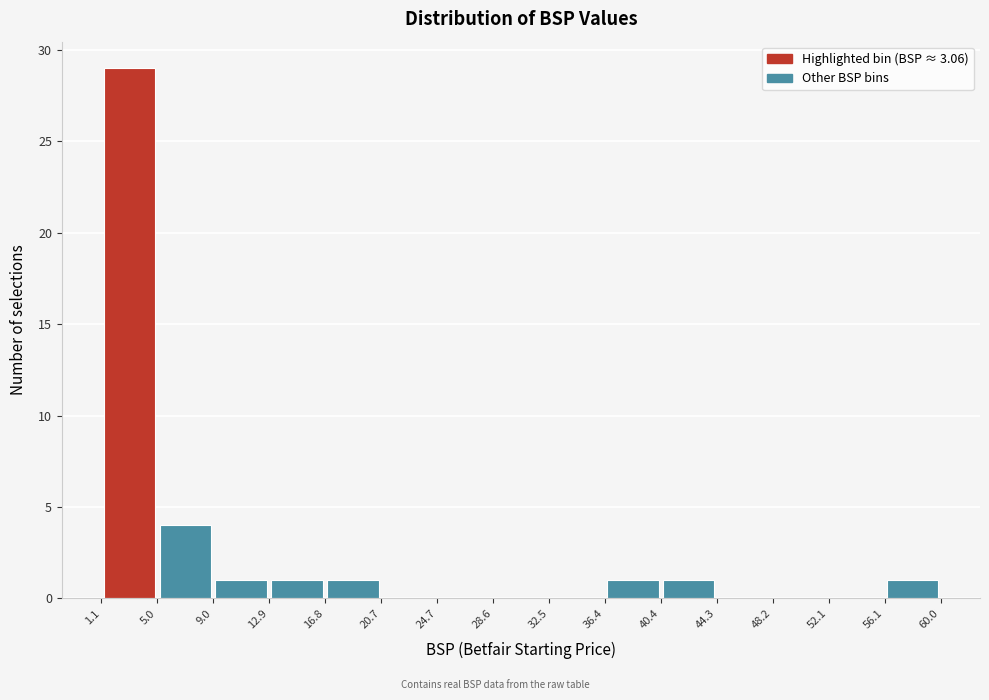

Reading left to right, list every bar in this chart as the range it spans on the x-axis followed by its height. The values are not printed on the chart, so give them approximately, as read against the axis.

1.1 to 5.0: 29
5.0 to 9.0: 4
9.0 to 12.9: 1
12.9 to 16.8: 1
16.8 to 20.7: 1
20.7 to 24.7: 0
24.7 to 28.6: 0
28.6 to 32.5: 0
32.5 to 36.4: 0
36.4 to 40.4: 1
40.4 to 44.3: 1
44.3 to 48.2: 0
48.2 to 52.1: 0
52.1 to 56.1: 0
56.1 to 60.0: 1